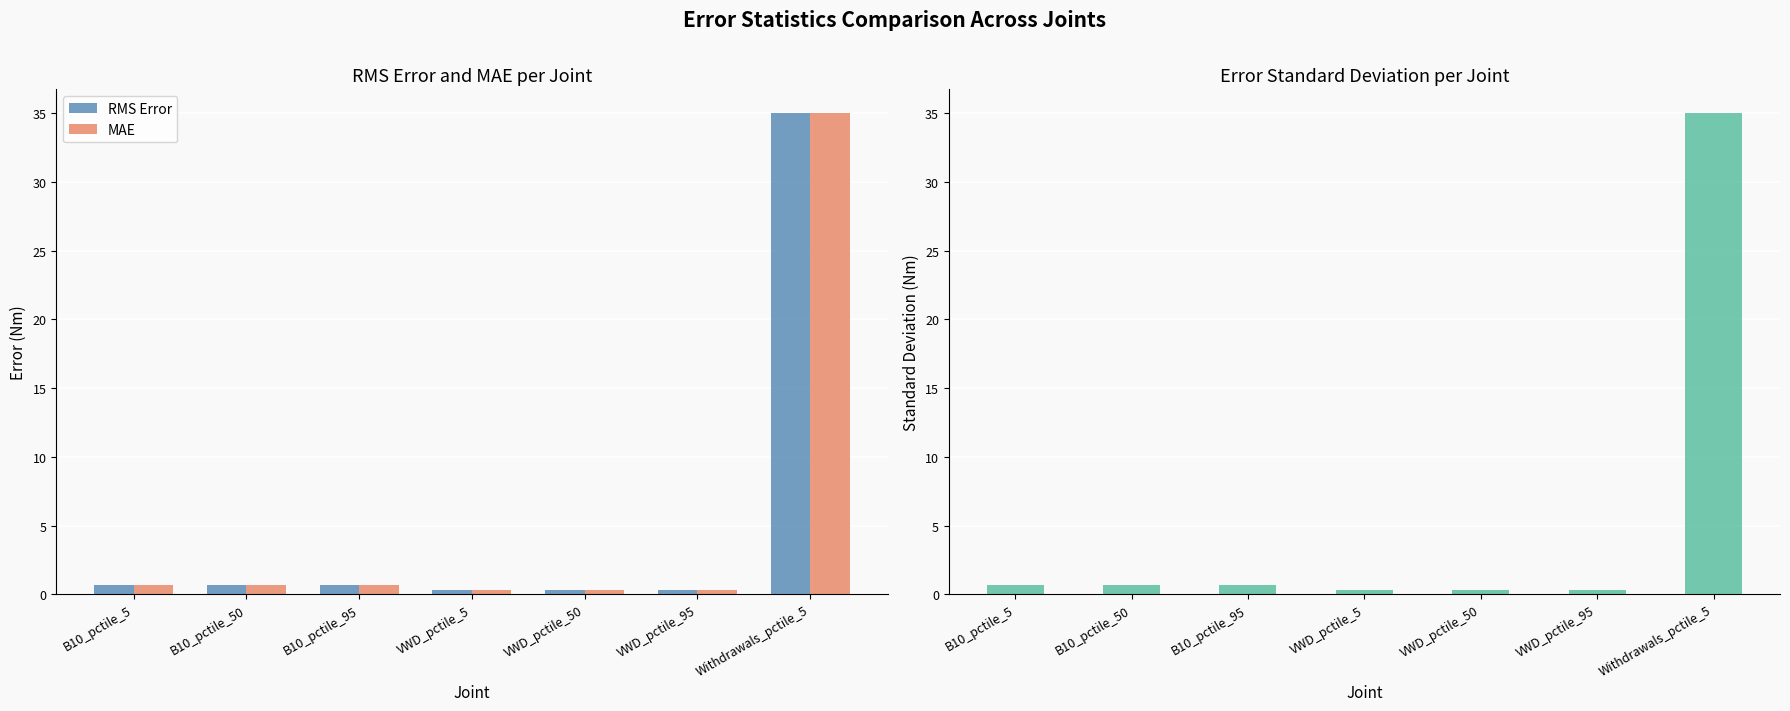

What is the sum of all RMS Error values?

38.0